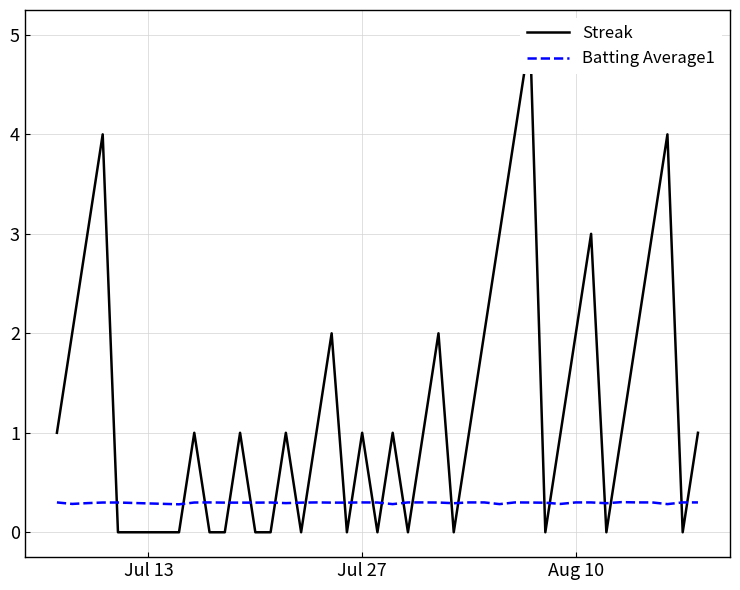

How many lines are shown in the chart?

2